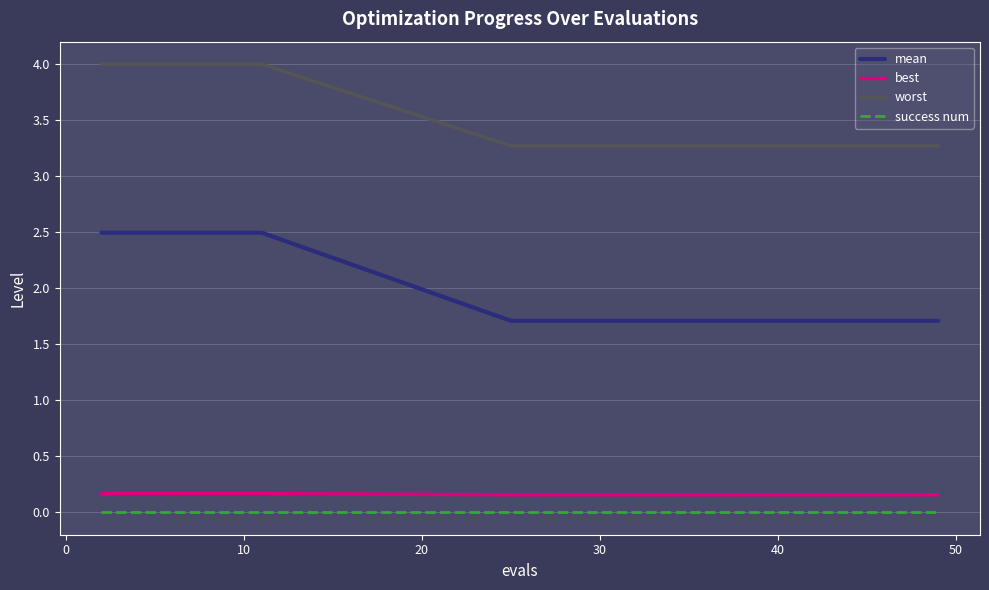

What is the maximum value shown in the chart?

4.0